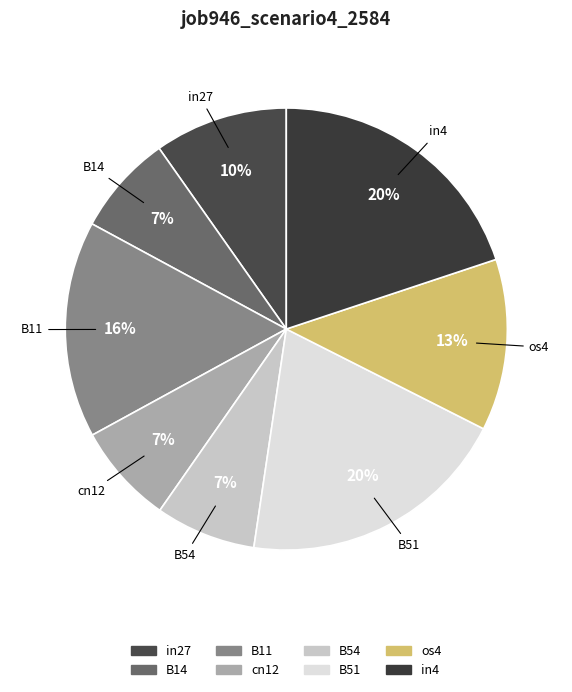

To the nearest percent, what is the combined percentage of in27 and B54?

17%